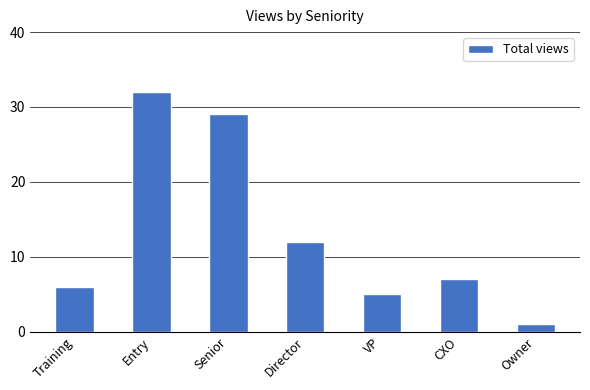

What is the sum of all values?

92